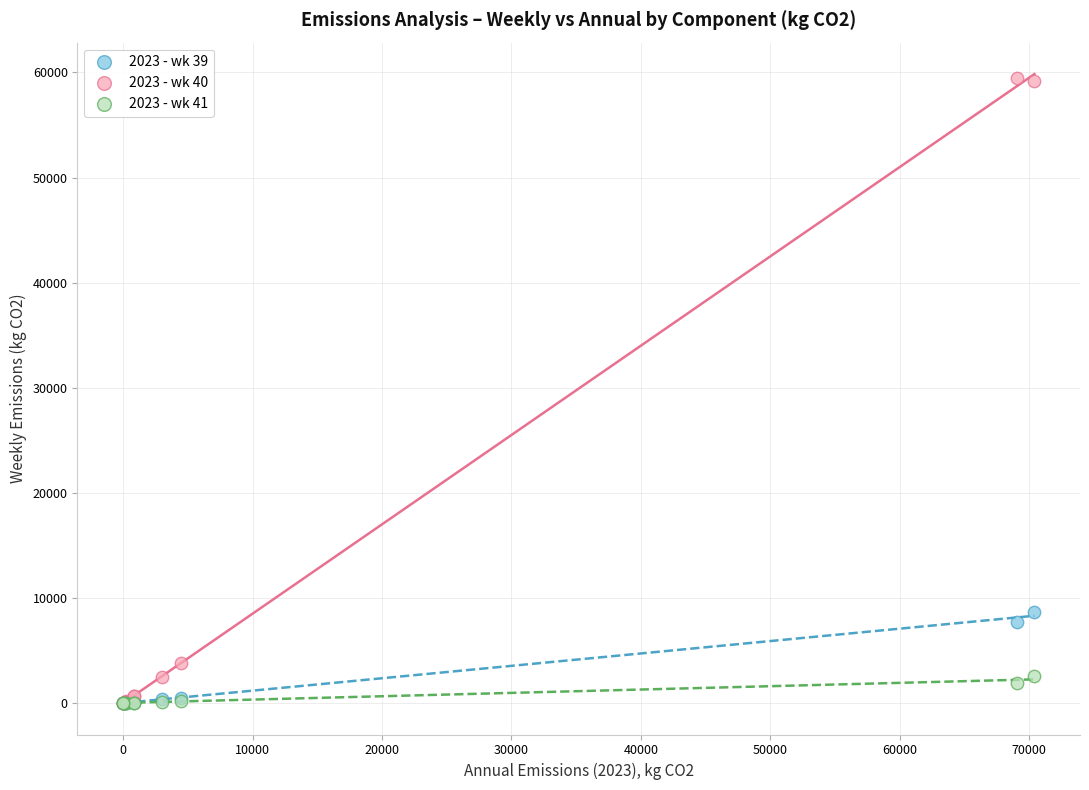

Which series reaches the maximum Y coordinate?

2023 - wk 40